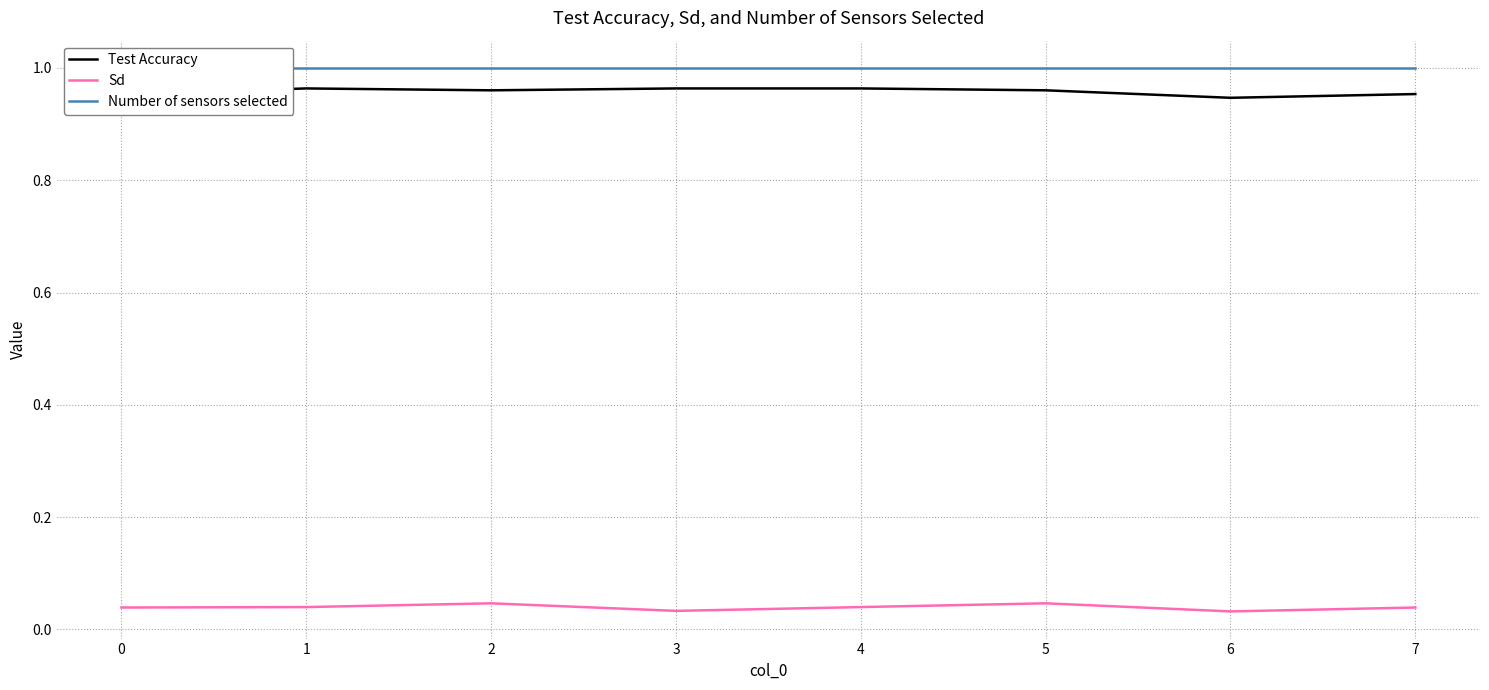

Which series has the widest spread of values?

Test Accuracy